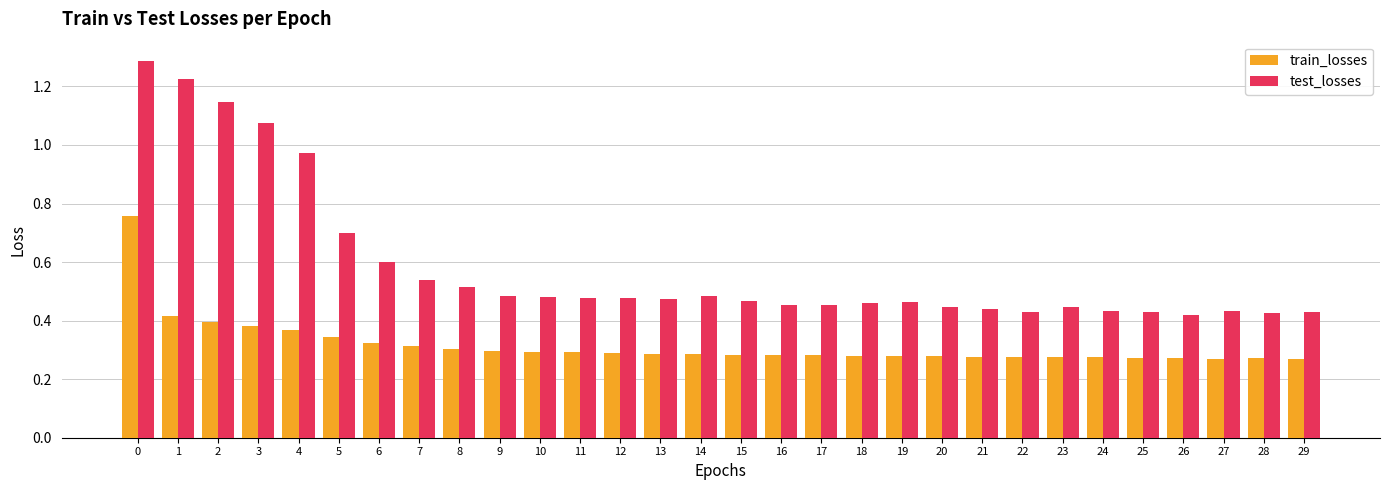

Between 7 and 13, which series saw the biggest shift?

test_losses